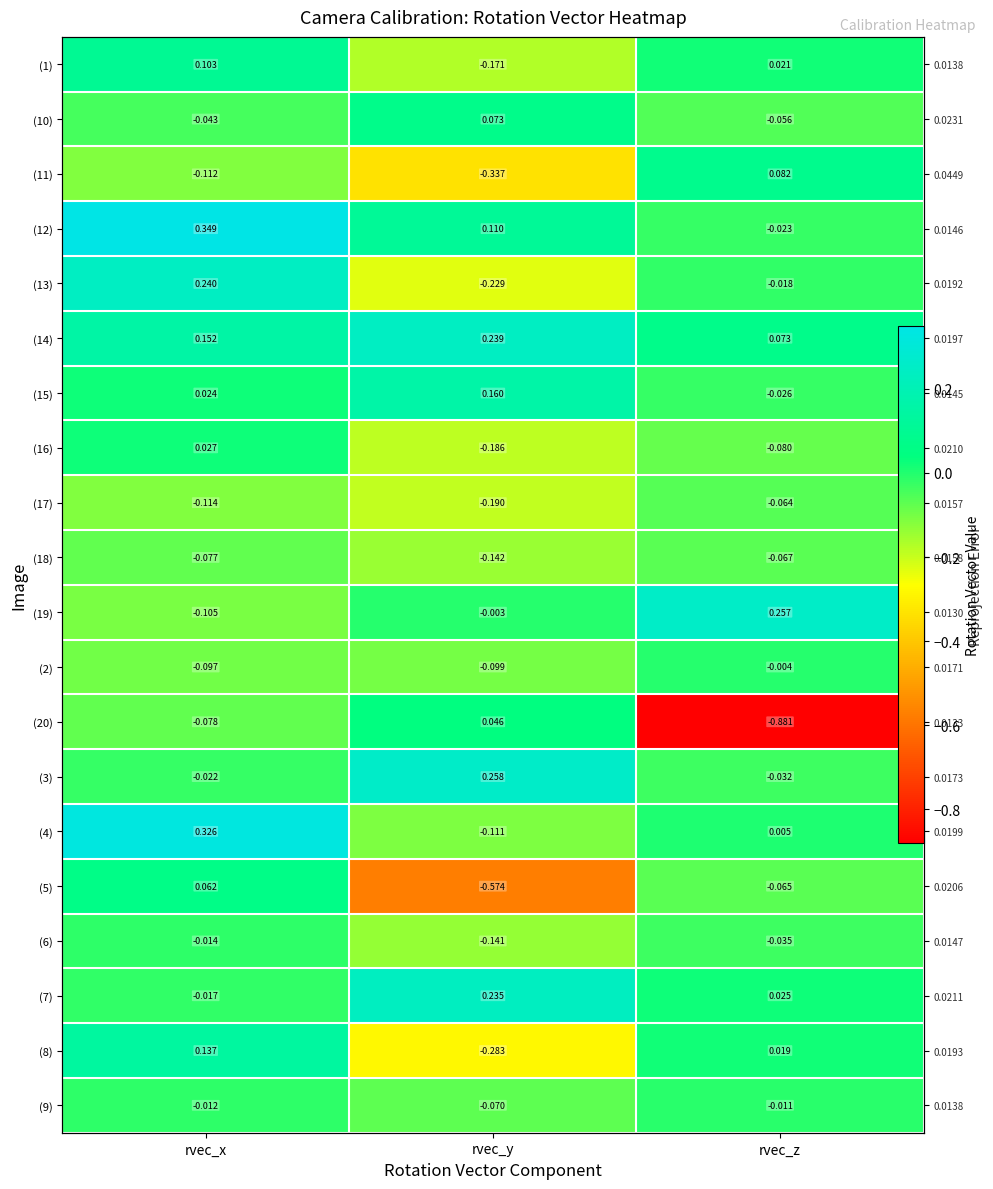

Read the (19) value at rvec_x.

-0.1